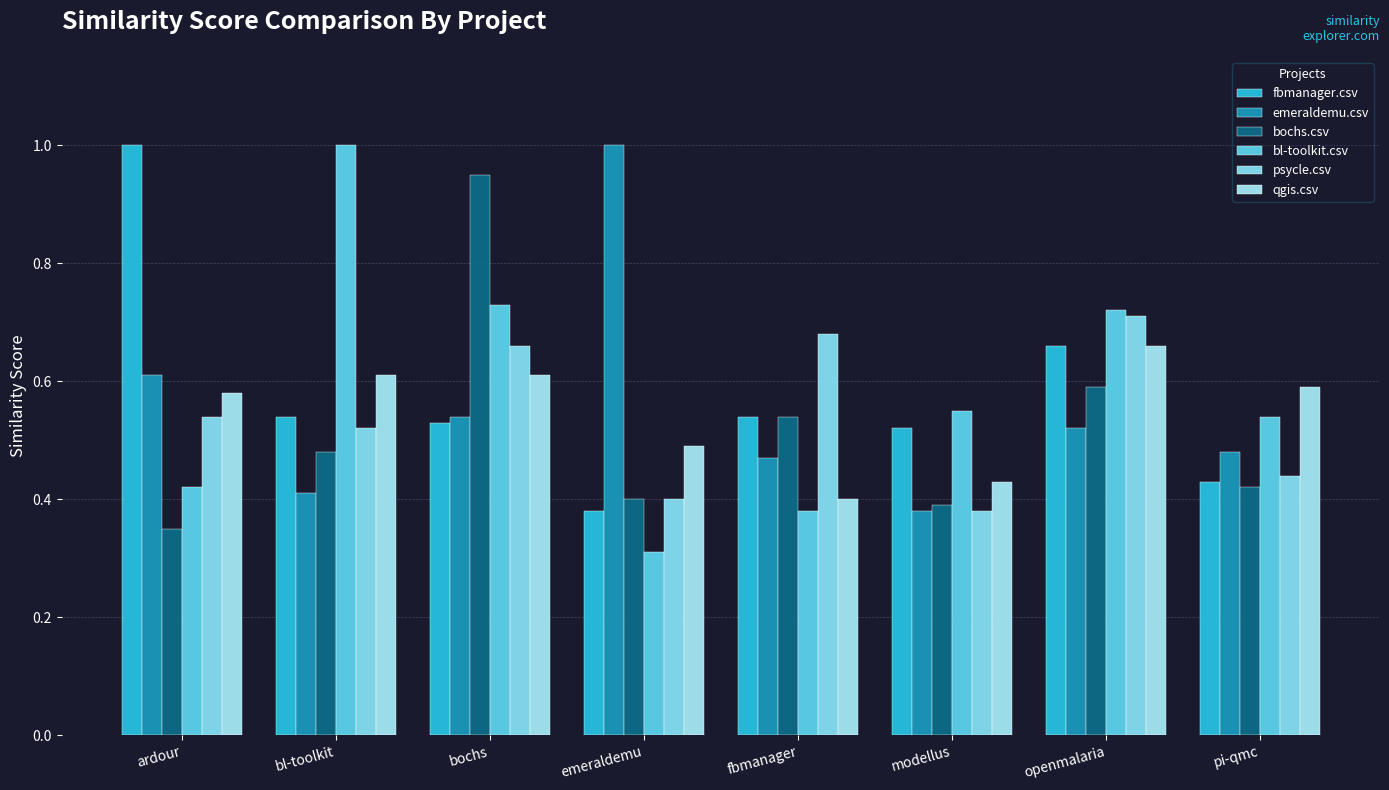

The emeraldemu.csv series shows 0.3 at modellus. True or false?

False